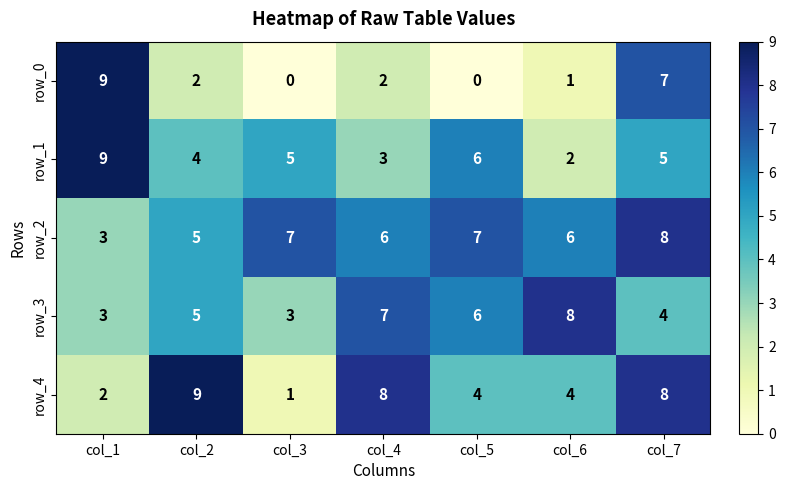

What is the difference between the highest and lowest values at col_4?

6